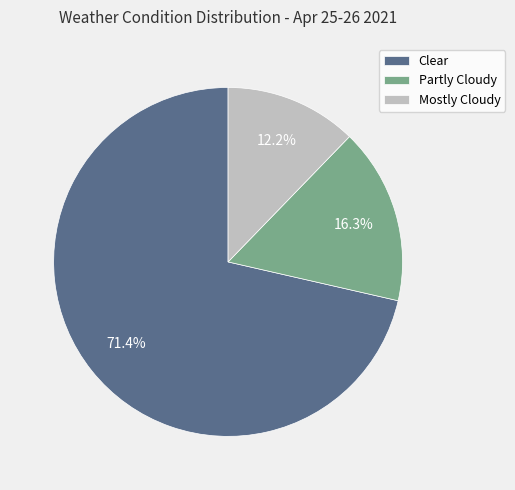

How many segments does this pie chart have?

3